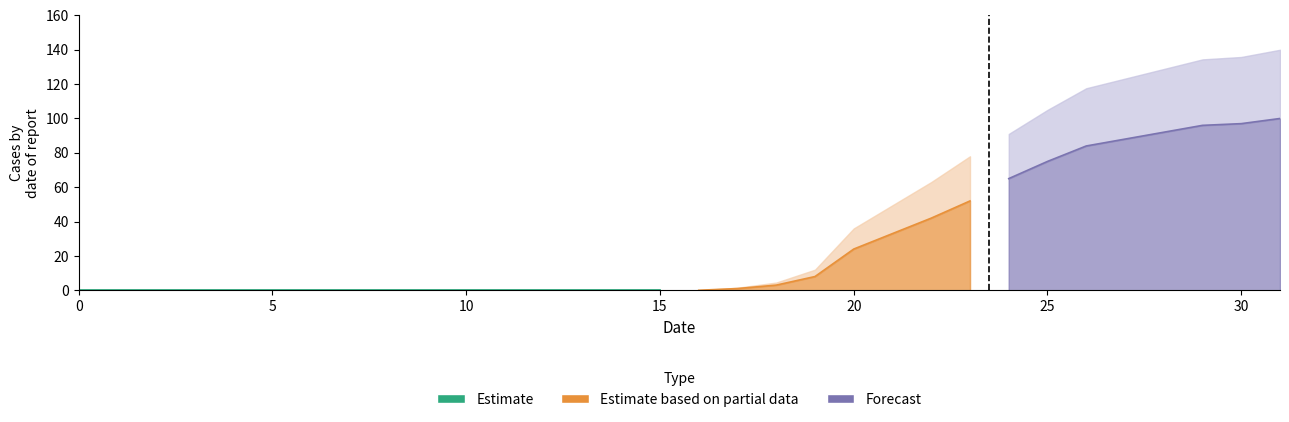

Between 24 and 11, which is larger?

24